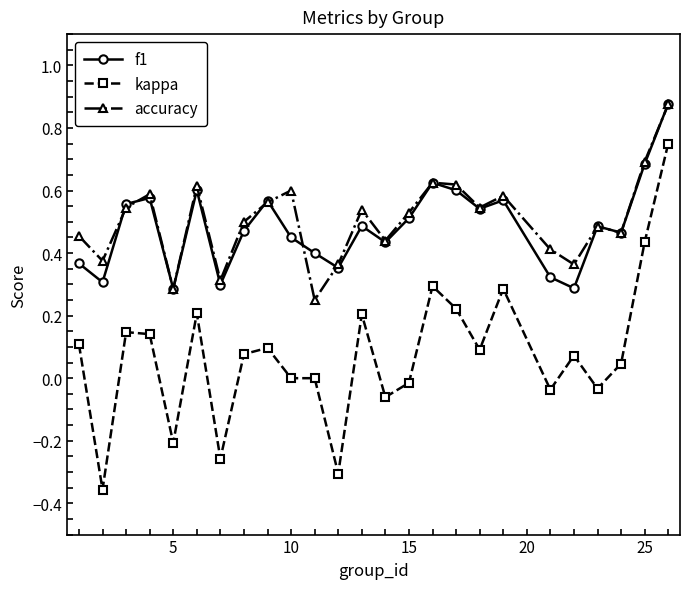

Which series has the largest range (max minus min)?

kappa